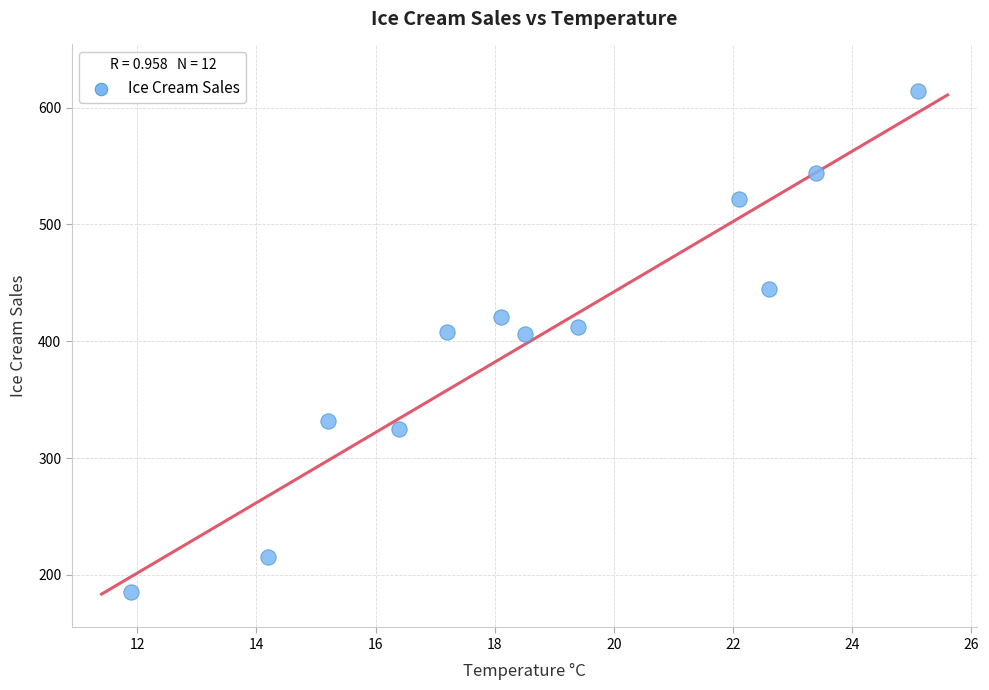

What is the average Y value?

402